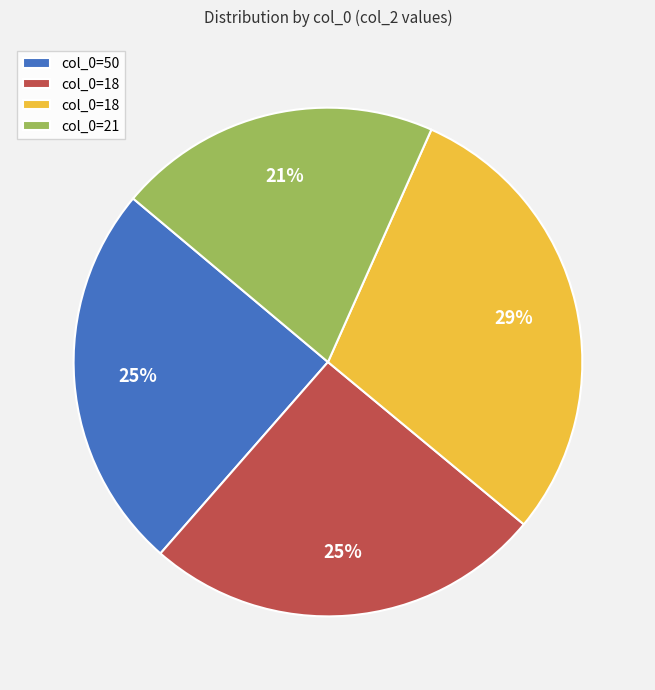

Does any single category account for the majority?

No